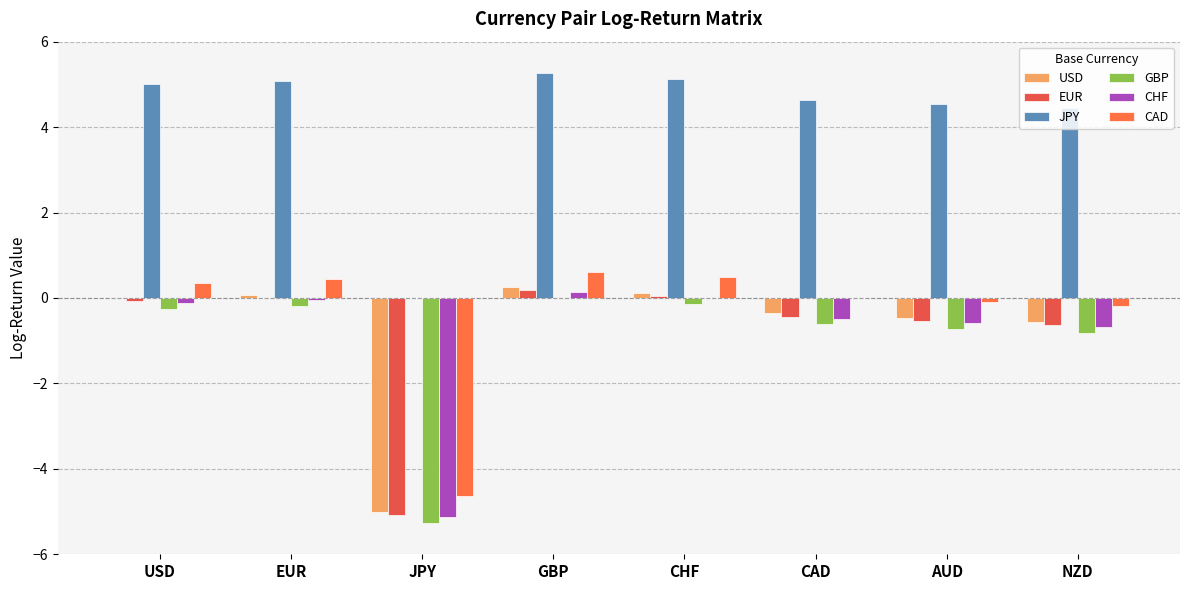

What is the minimum value shown in the chart?

-5.3